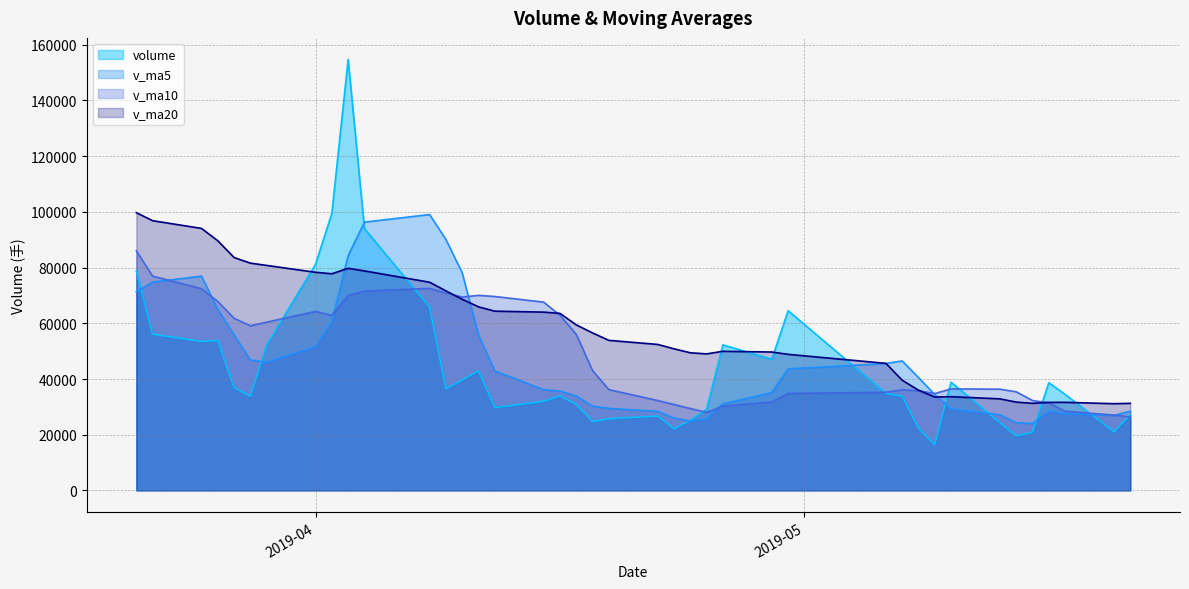

Is the value of v_ma5 at 34 greater than the value of volume at 28?

No